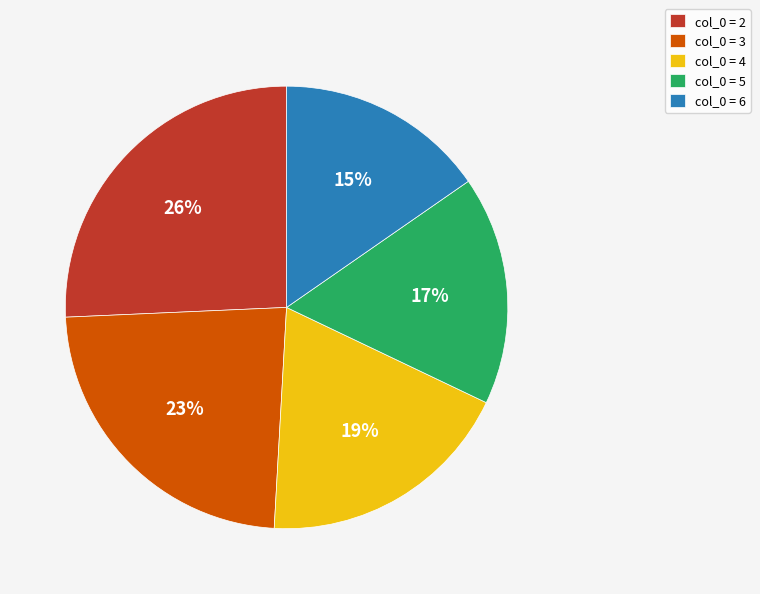

Which has a higher value, col_0 = 2 or col_0 = 3?

col_0 = 2